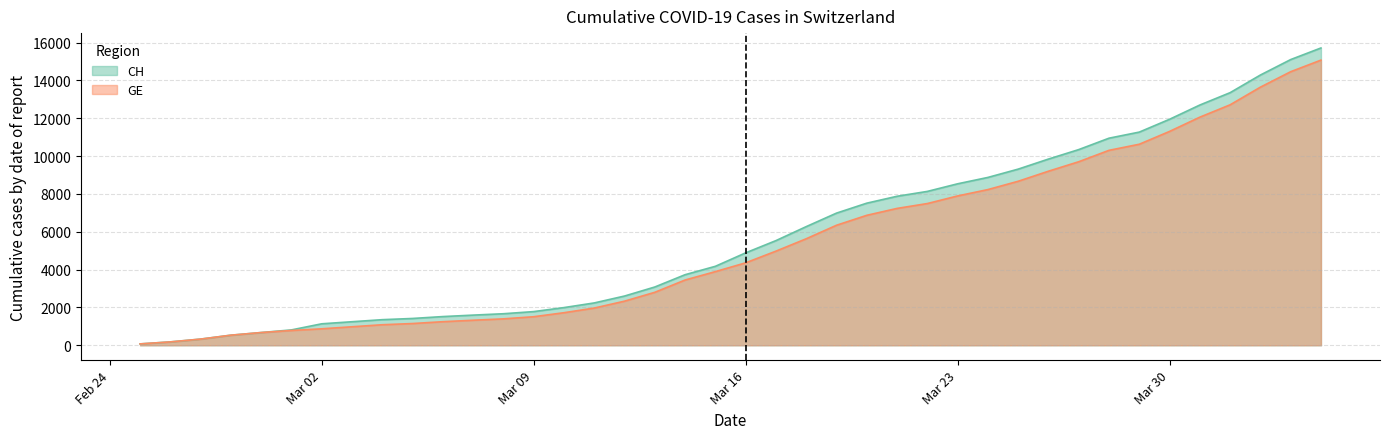

Which series has the widest spread of values?

CH